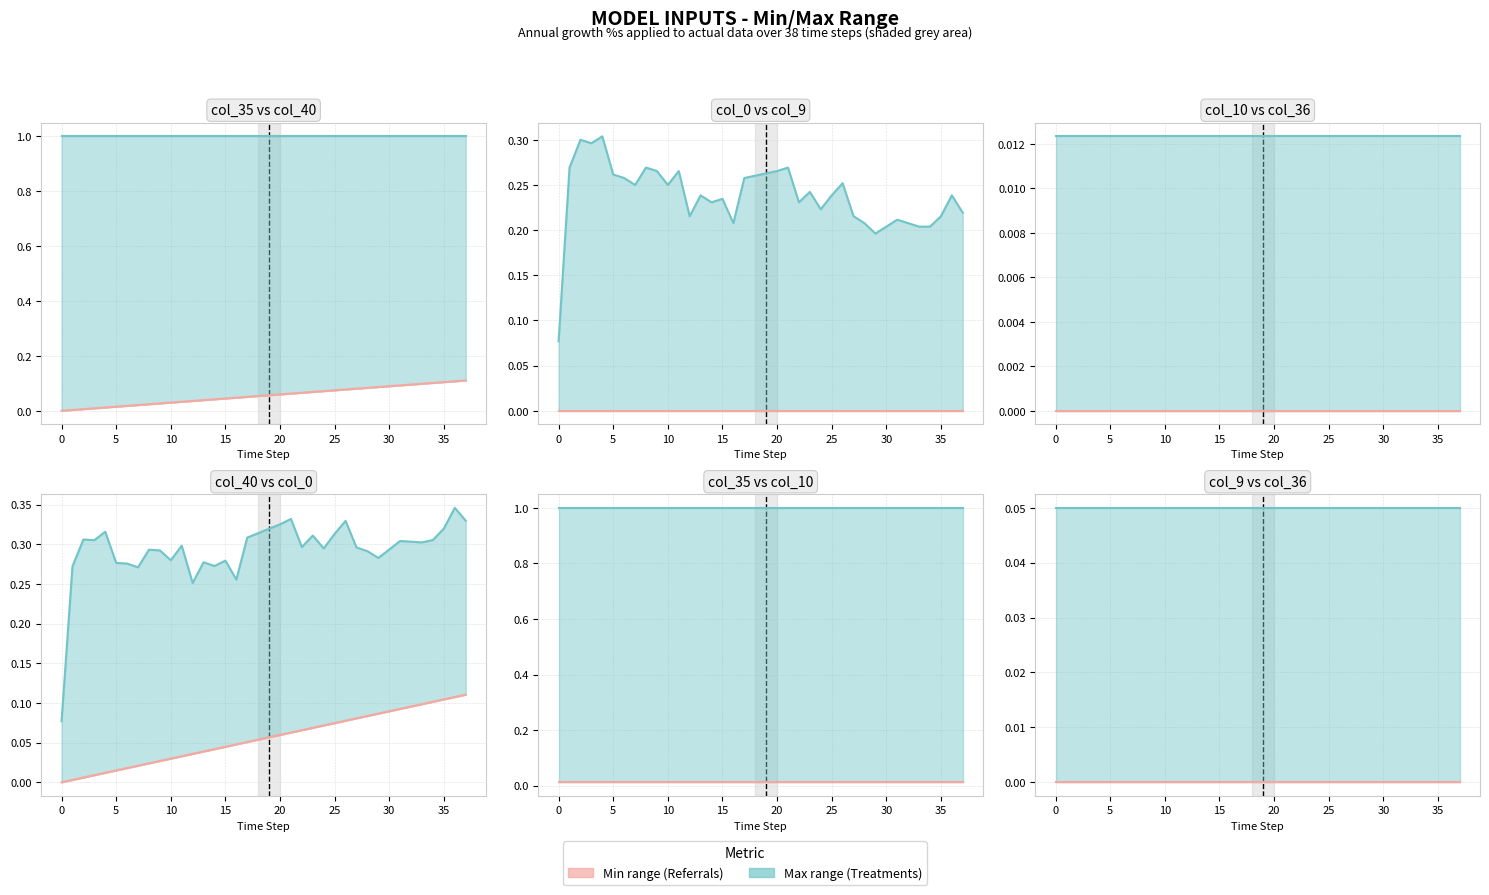

What is the sum of the col_35 values at 14 and 24?

2.0